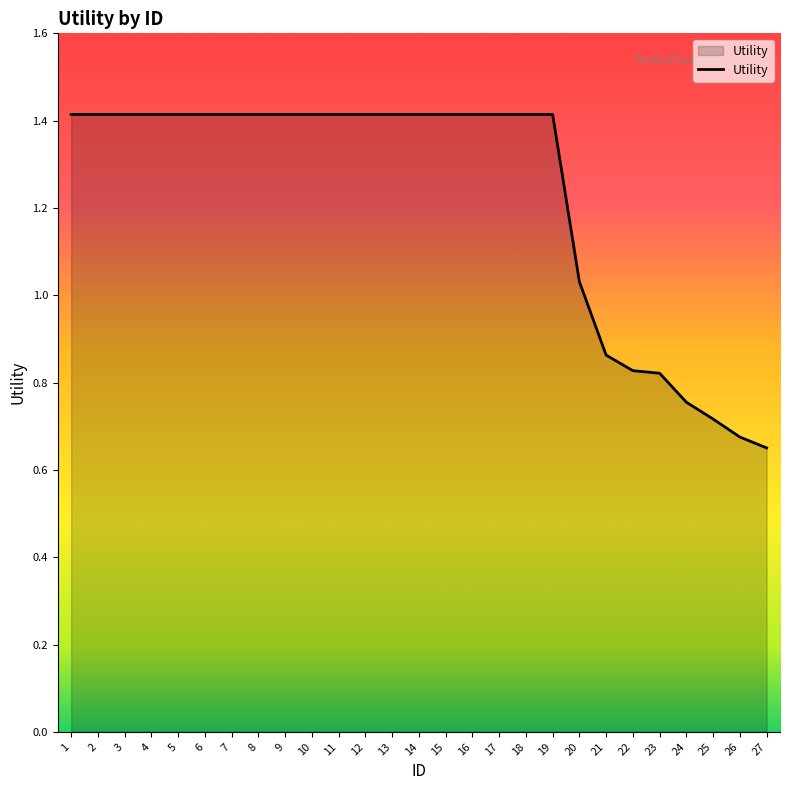

Which category has the lowest value across all series?

27